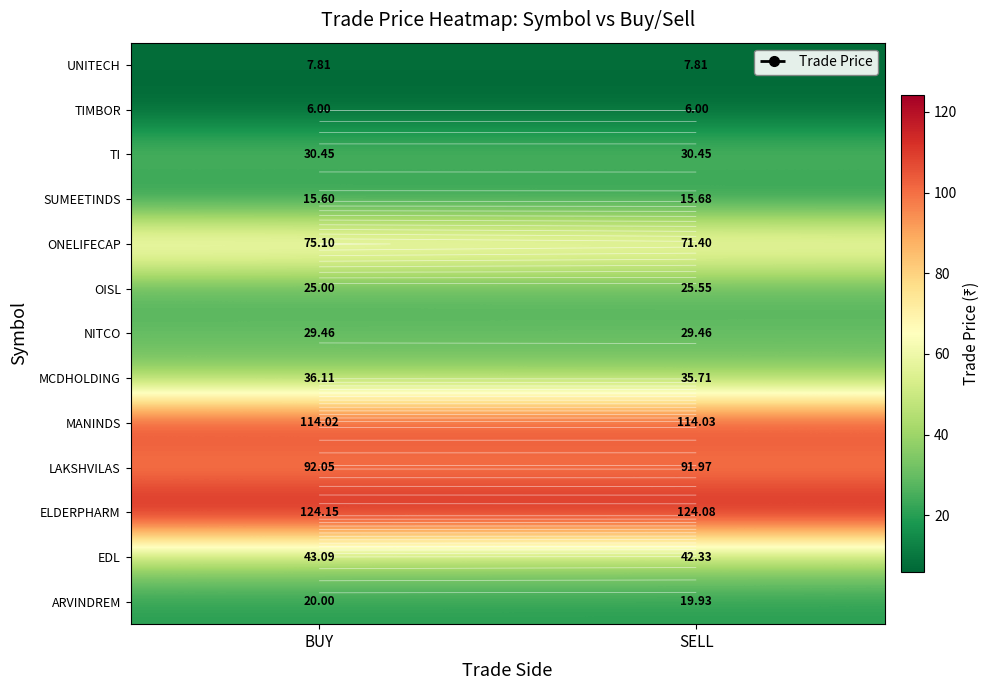

Which label corresponds to the largest value in the chart?

BUY